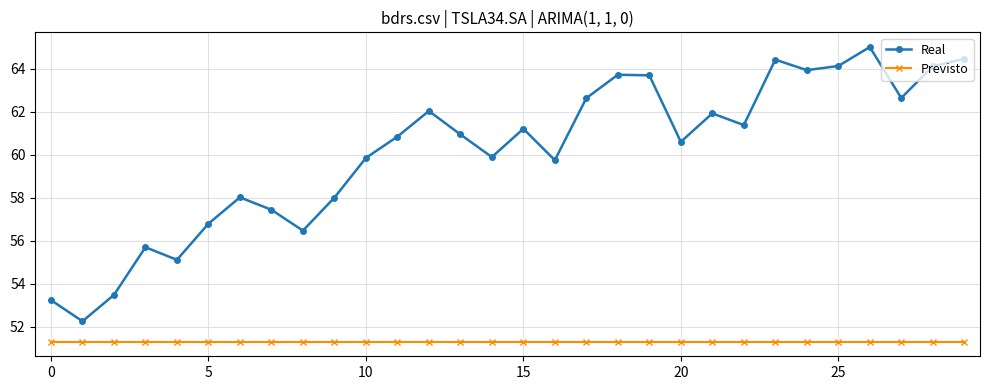

True or false: Real and Previsto intersect in this chart.

False